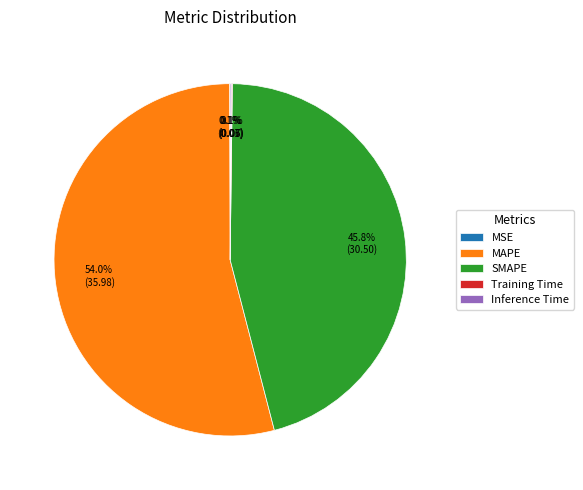

What is the largest slice in the pie chart?

MAPE